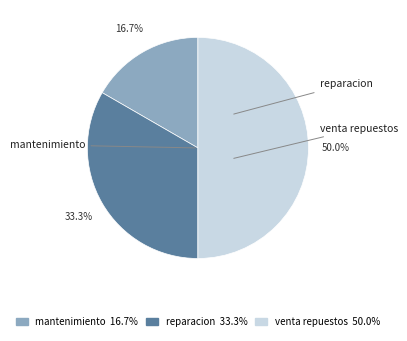

How many slices are in this pie chart?

3